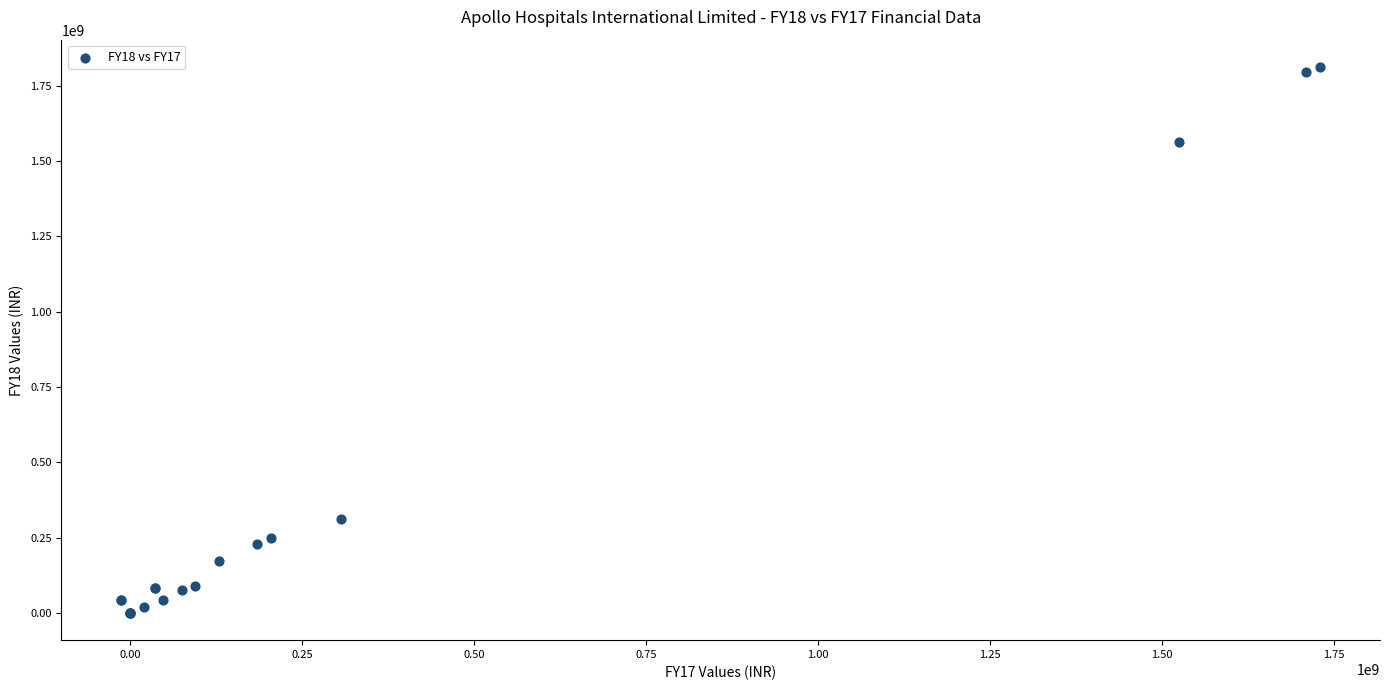

What Y value in the scatter plot is closest to 906234231?

311918868